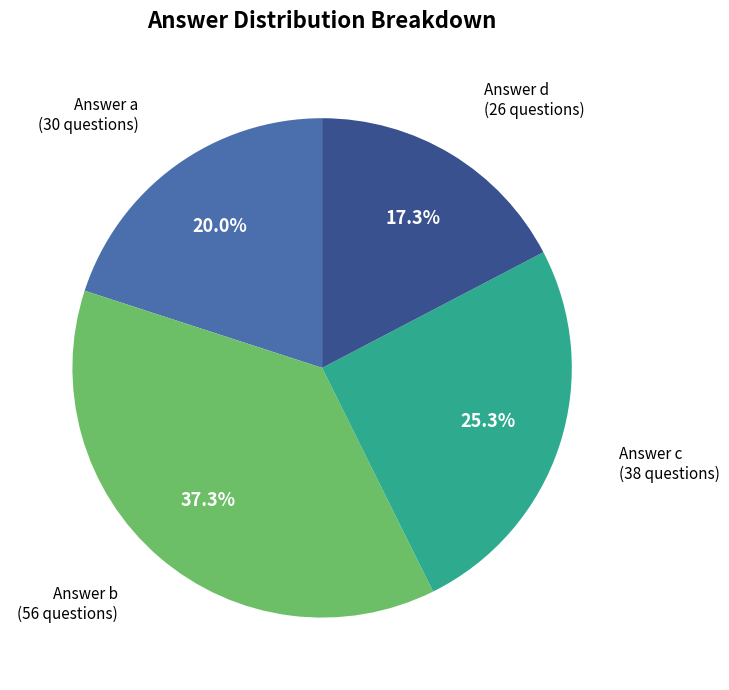

Does any single category account for the majority?

No